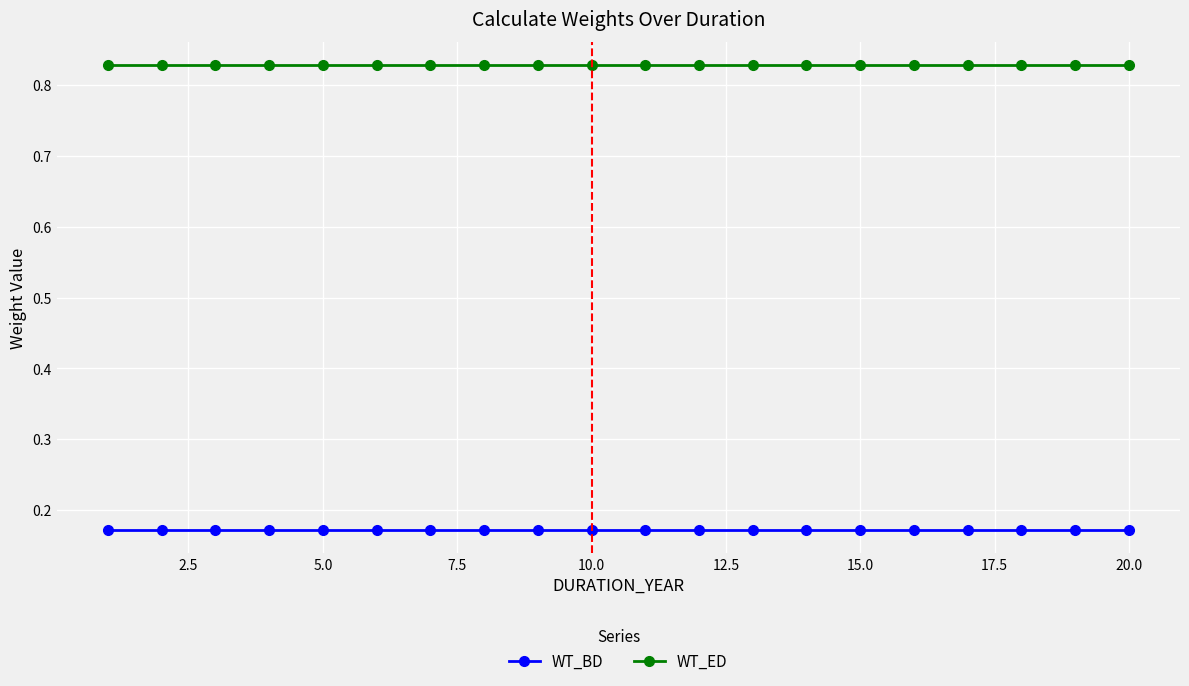

Which series has the largest total across all categories?

WT_ED